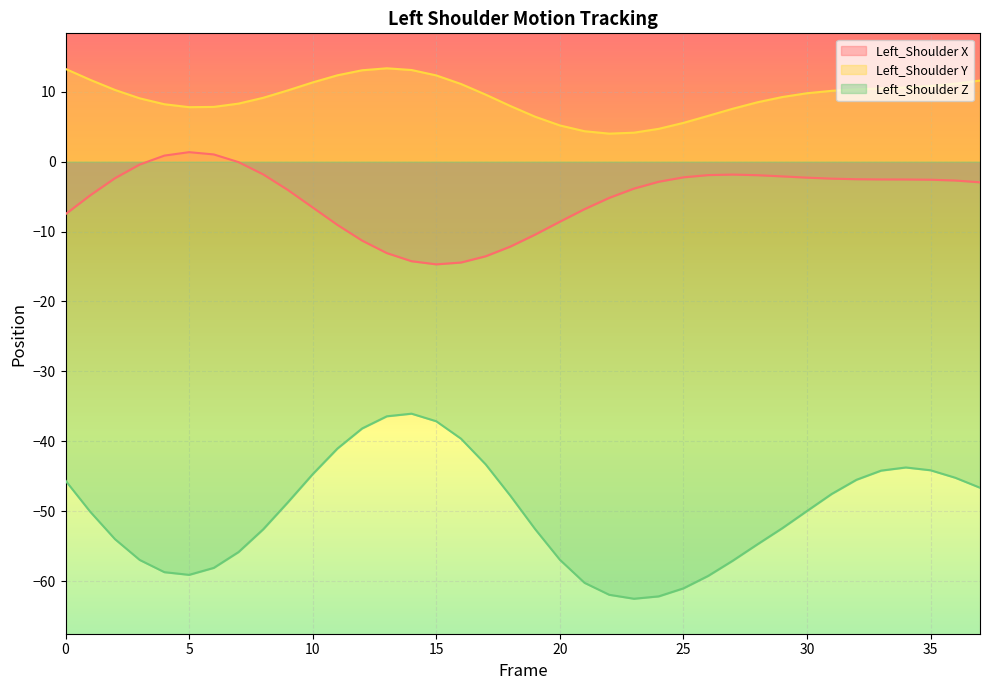

Which has a higher value, 26 or 1?

26